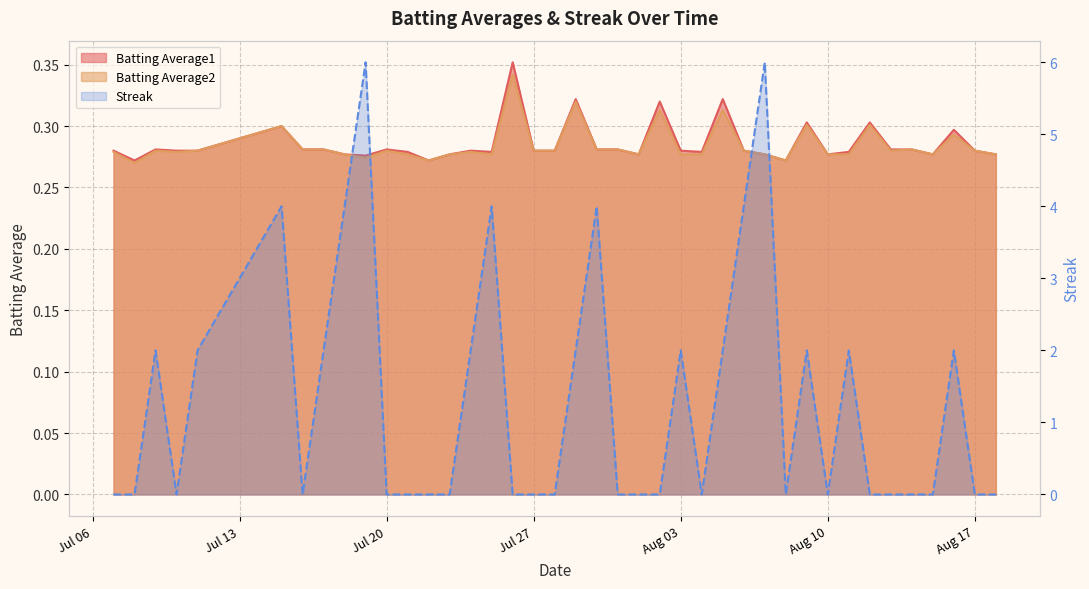

Read the Batting Average2 value at Jul 06.

0.3